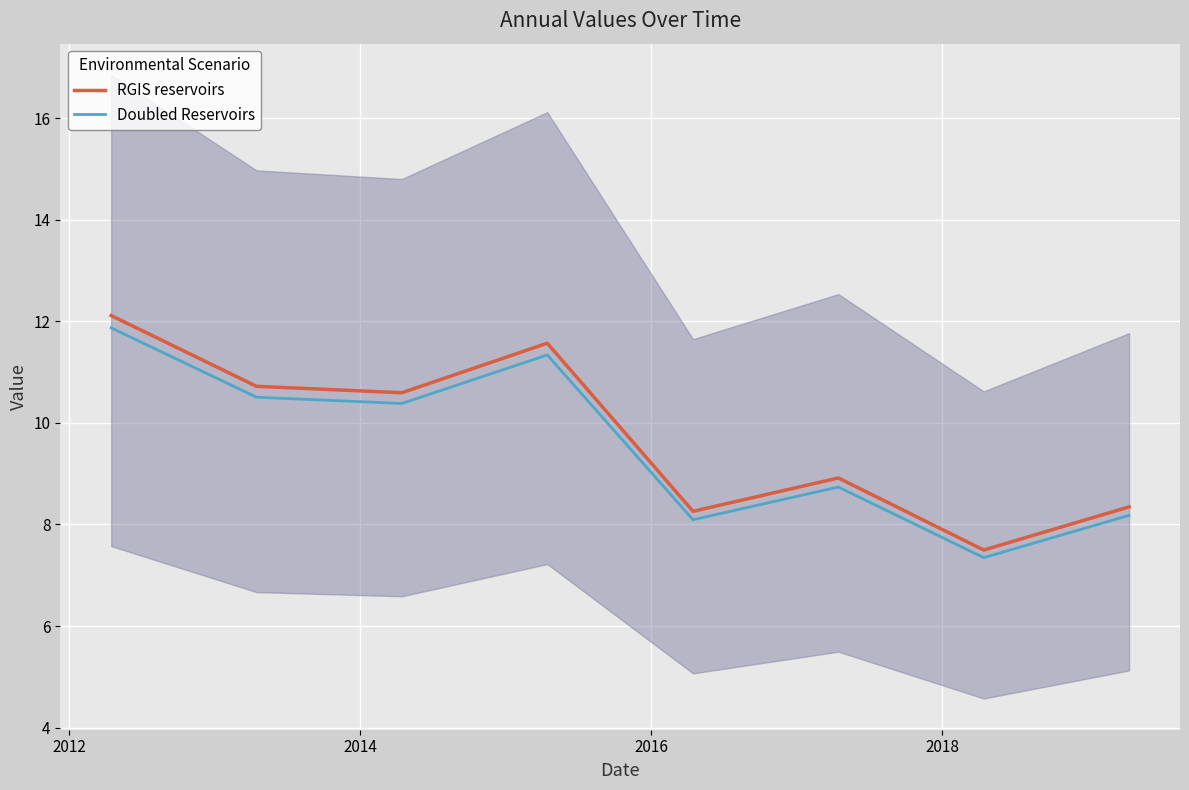

What is the sum of all Doubled Reservoirs values?

76.5